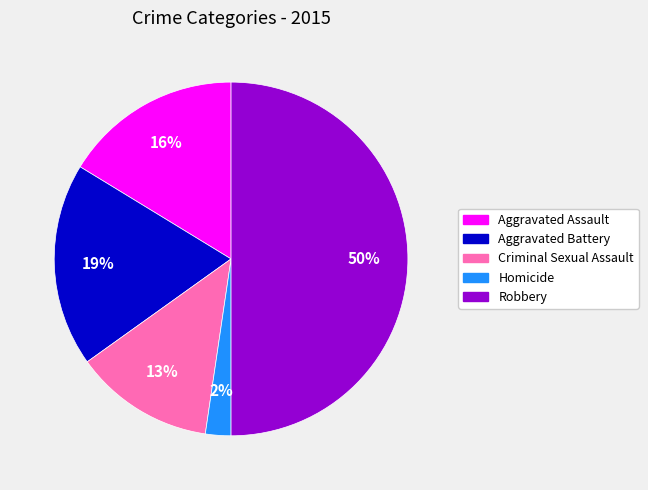

To the nearest percent, what percentage of the pie is Aggravated Assault?

16%